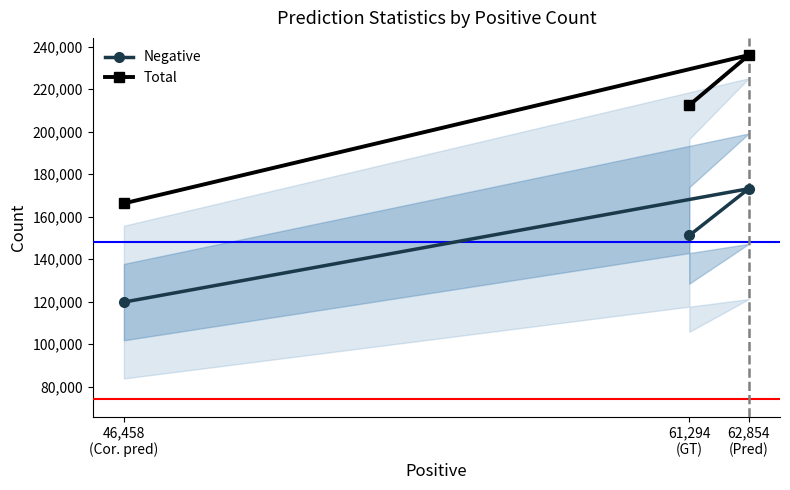

Which series changed the most between 61,294
(GT) and 62,854
(Pred)?

Total